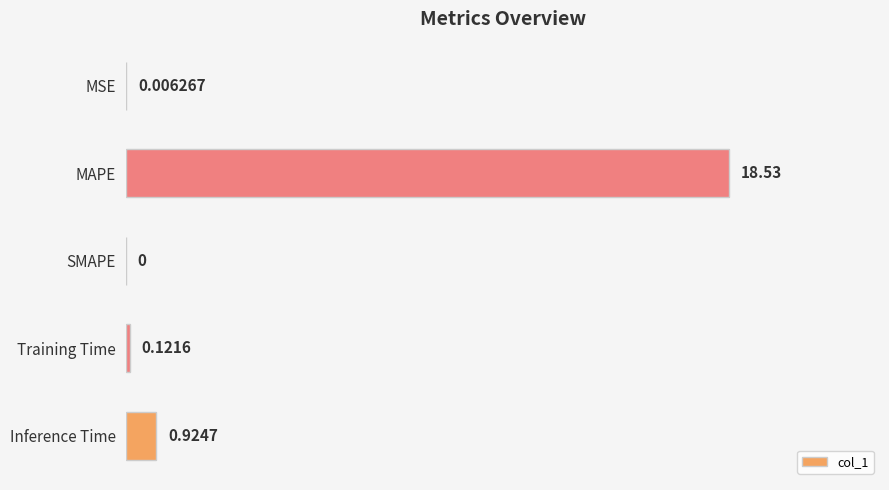

Which category has the highest value across all series?

MAPE